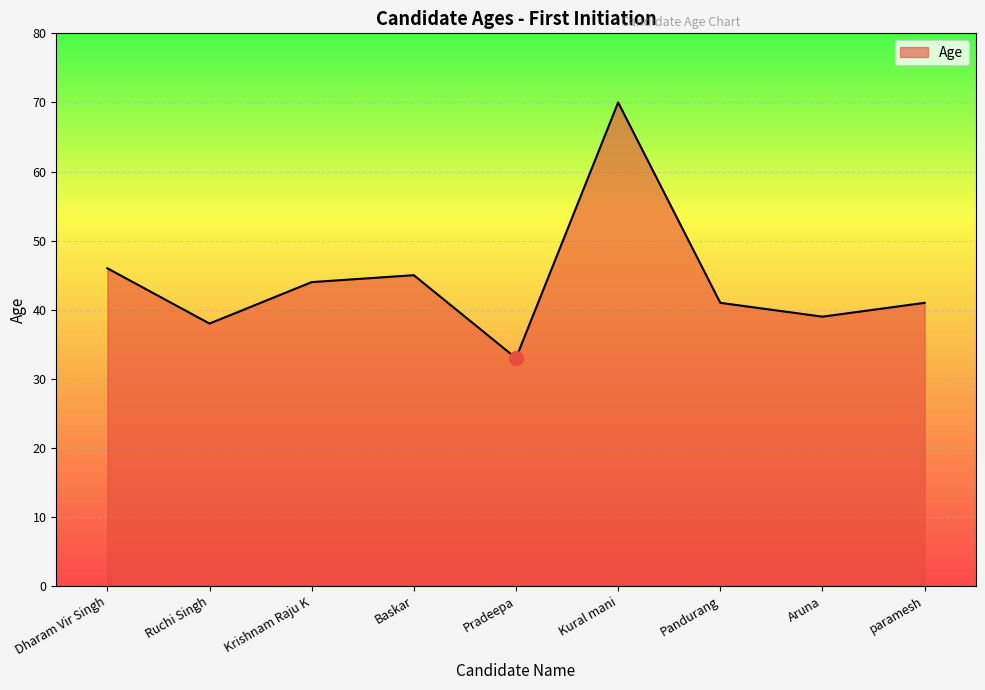

What is the minimum value shown in the chart?

33